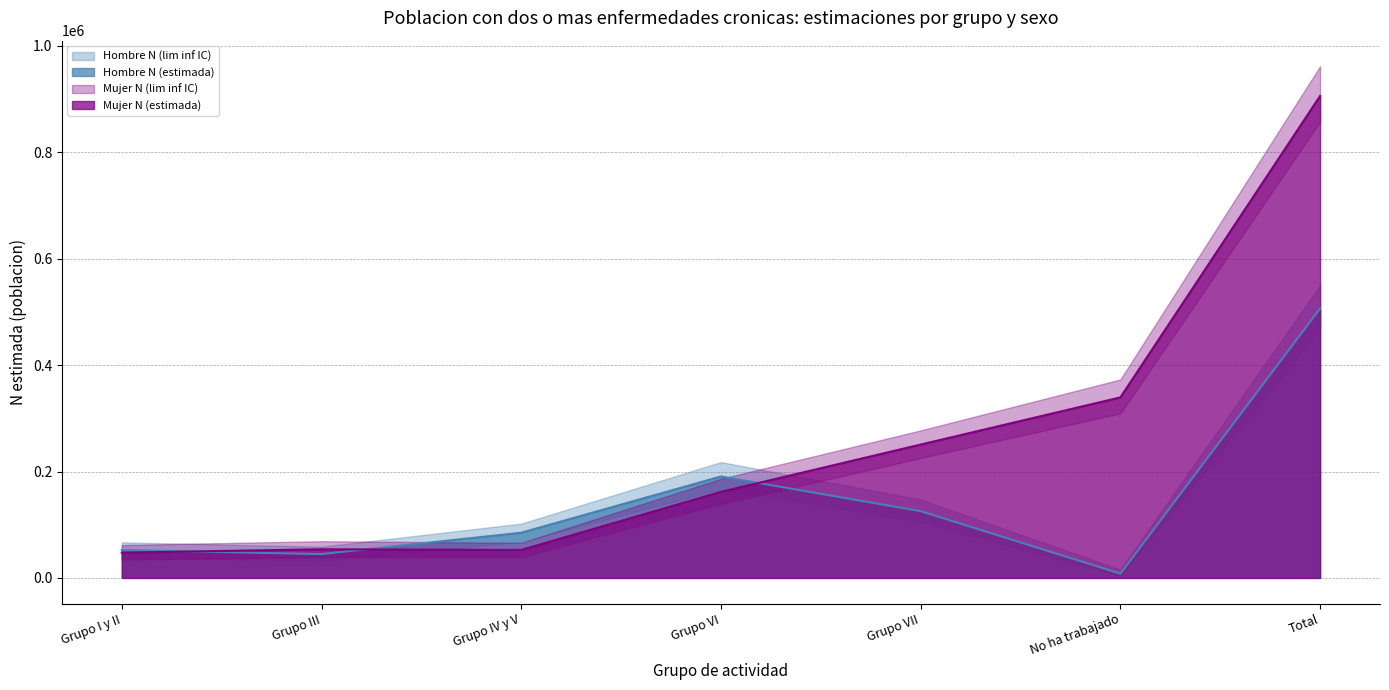

How many data points does each series have?

7